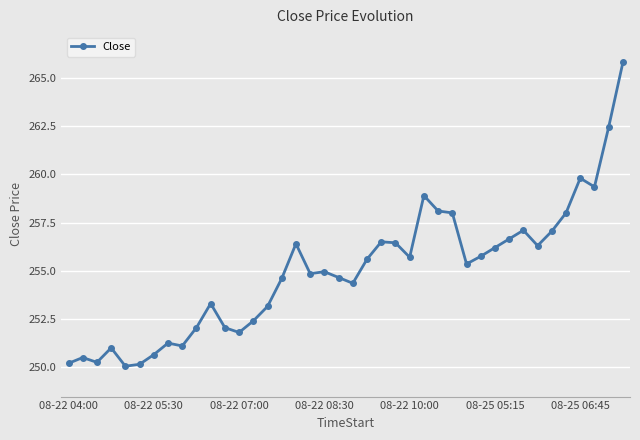

What is the minimum value shown in the chart?

250.1